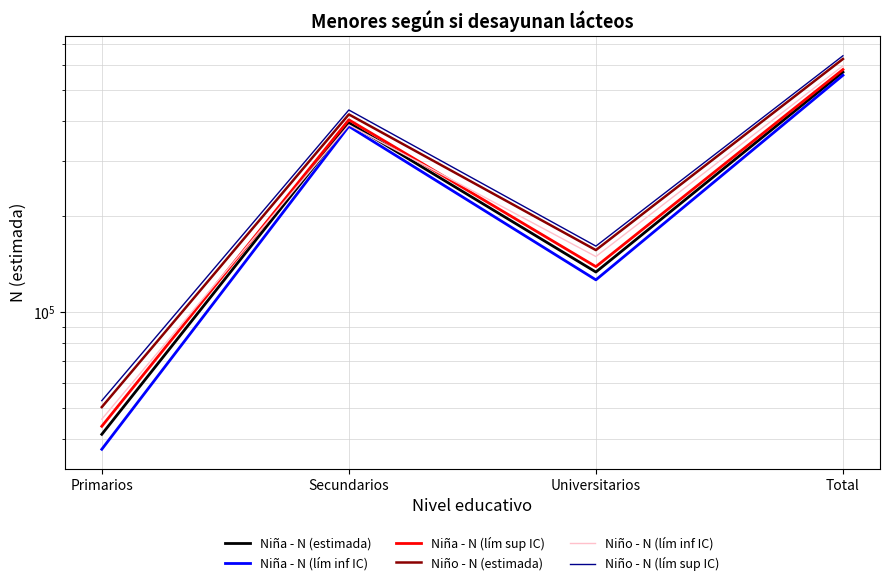

What is the value of the Niño - N (lím inf IC) point at the 4th from the left?

595829